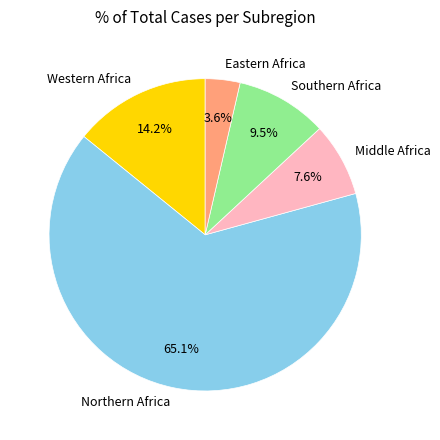

What is the ratio of the value at Middle Africa to the value at Eastern Africa?

2.1